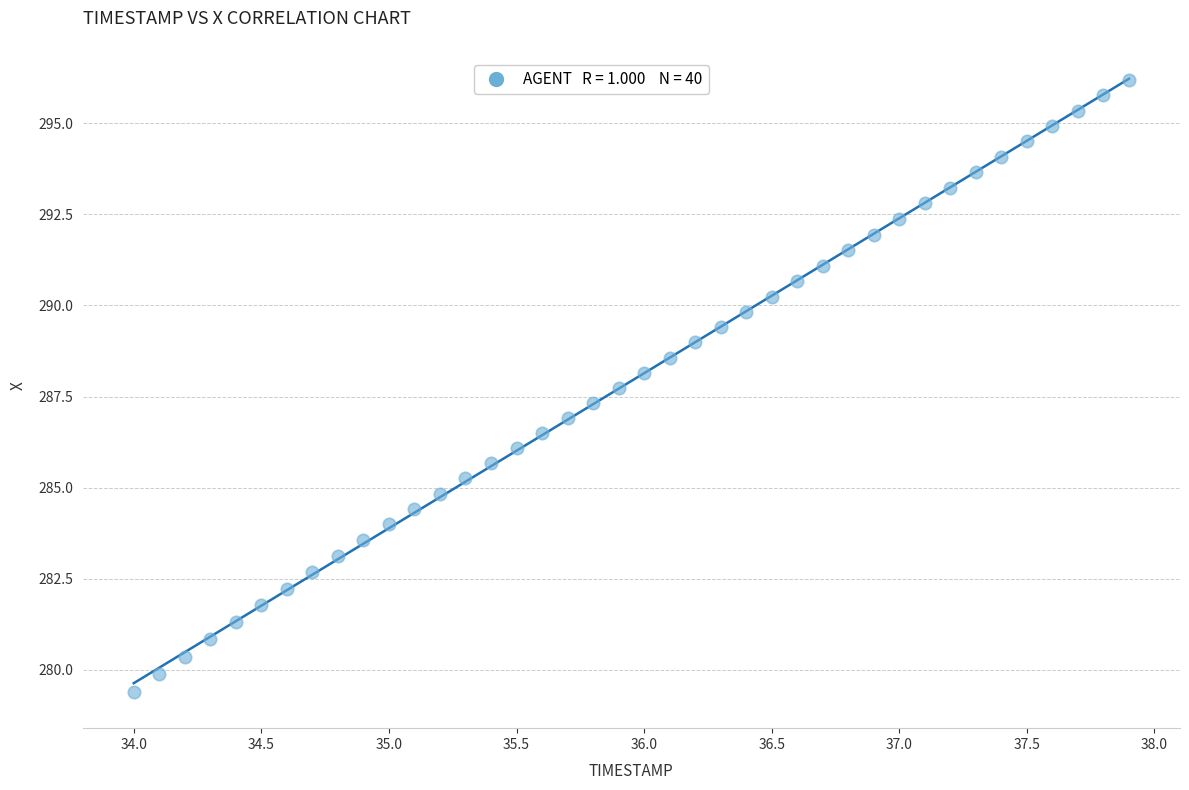

What is the range of Y values (max minus min)?

16.8